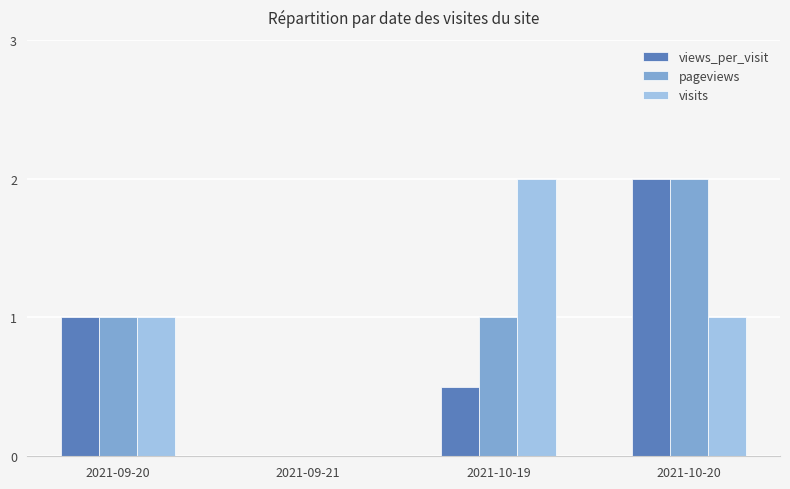

At which label does pageviews reach its peak?

2021-10-20